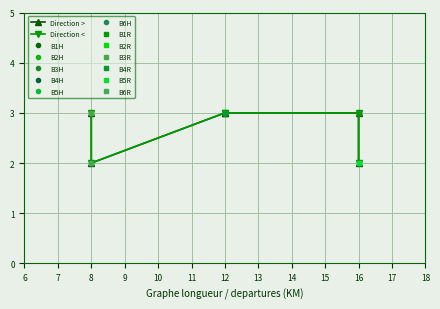

True or false: Direction > and Direction < intersect in this chart.

False